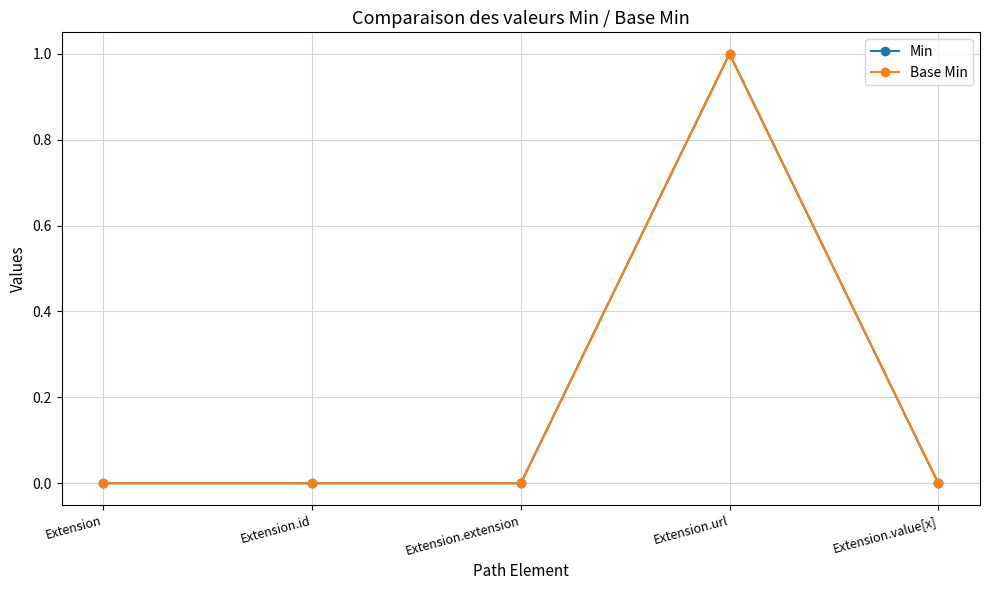

Between Extension.url and Extension.value[x], which is larger?

Extension.url